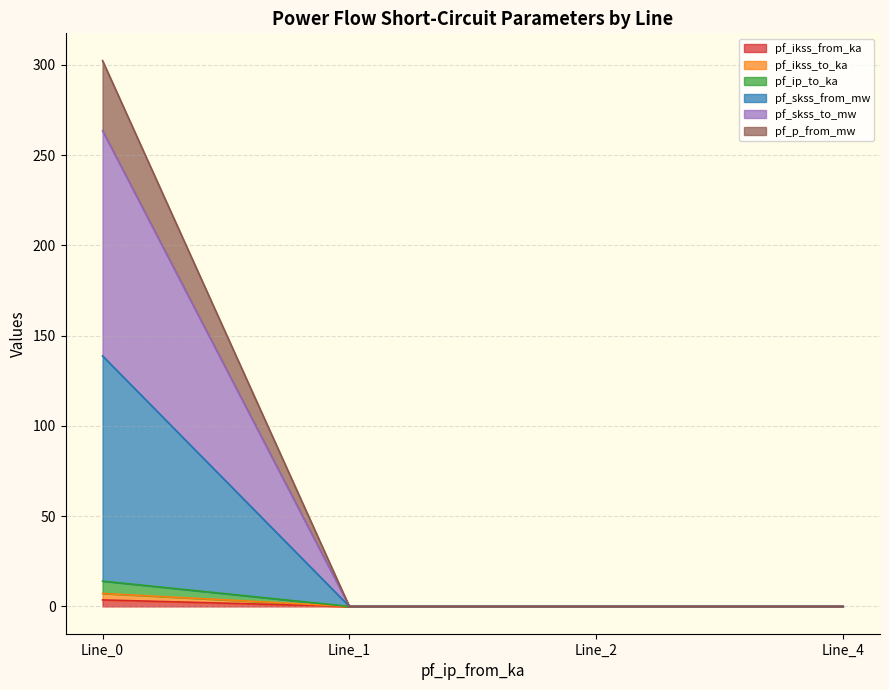

How many data points does each series have?

4